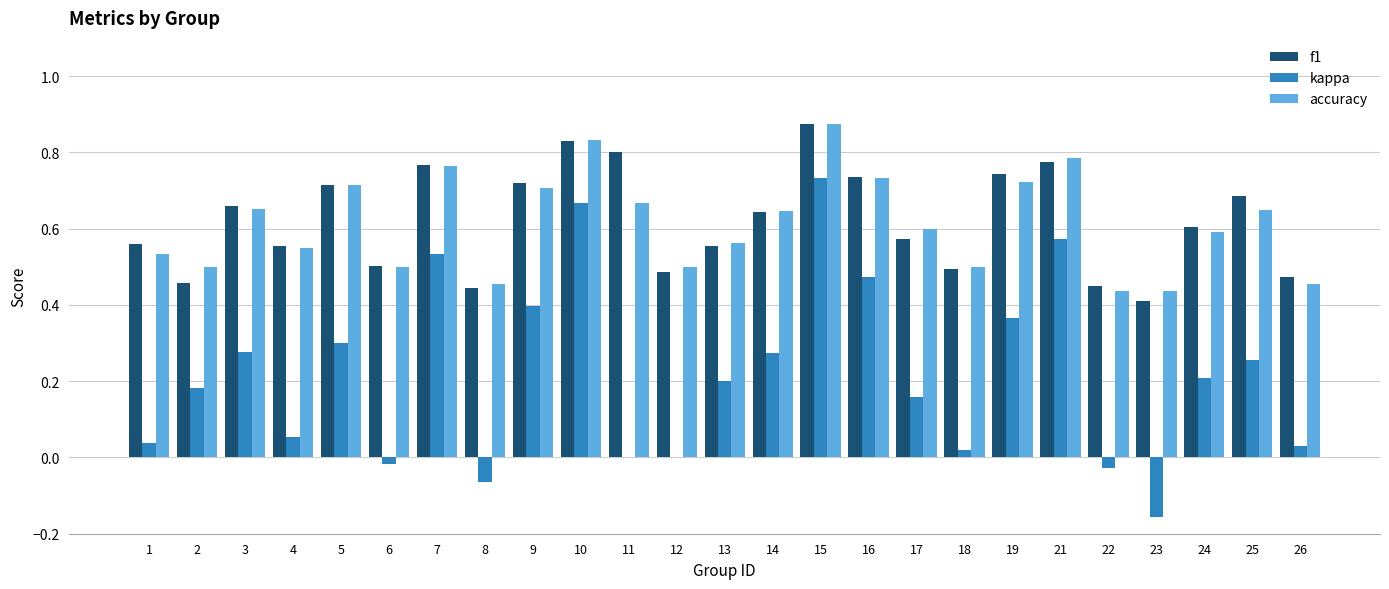

Which series changed the most between 10 and 18?

kappa